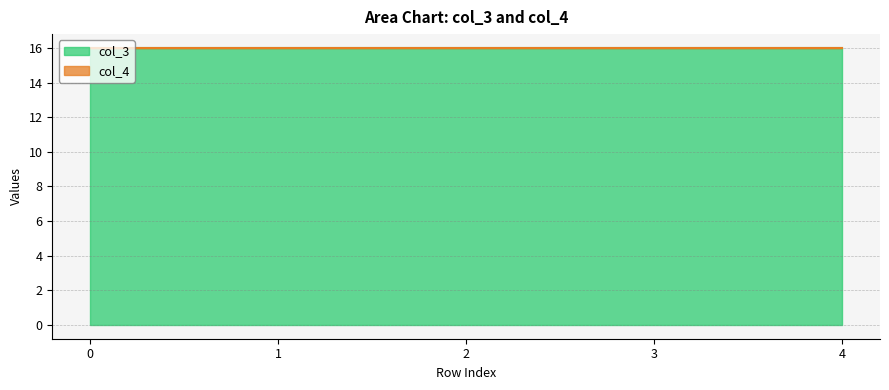

List the labels in order of col_3 value, largest first.

0, 1, 2, 3, 4